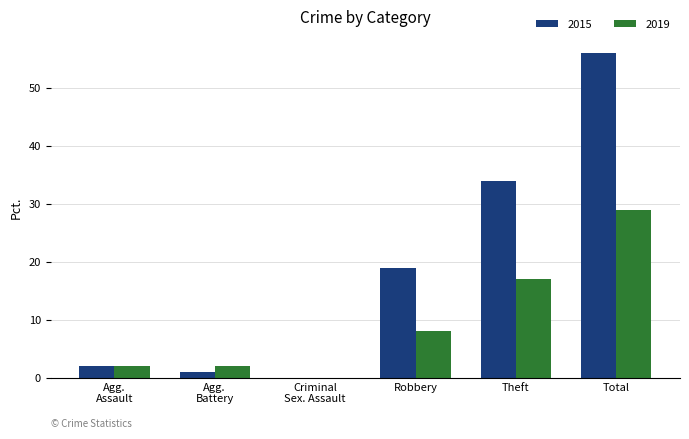

What is the sum of all 2019 values?

58